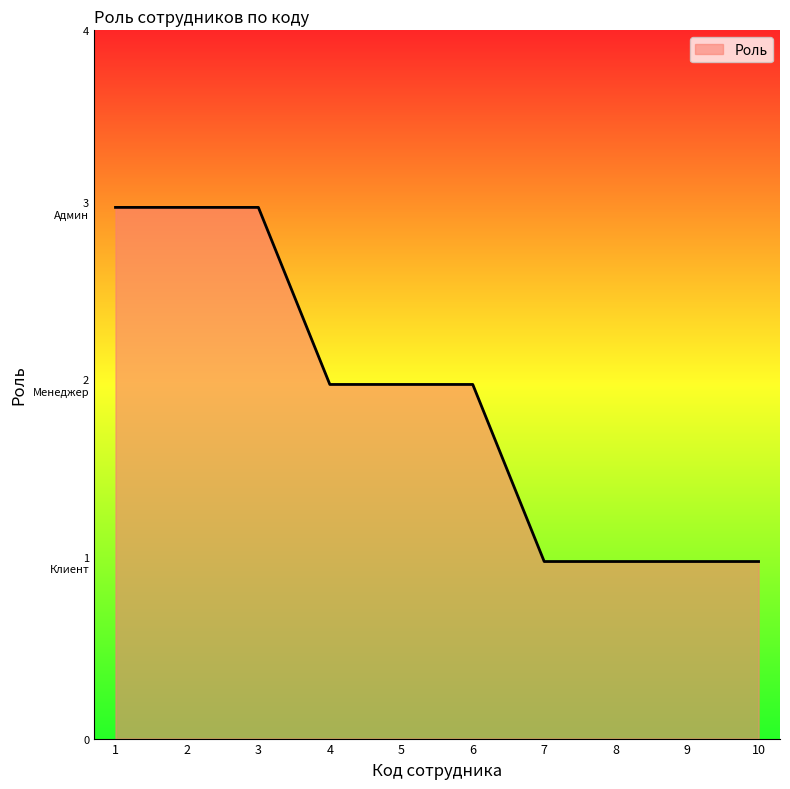

Reading left to right, what are all the values shown in this chart?

3	3	3	2	2	2	1	1	1	1